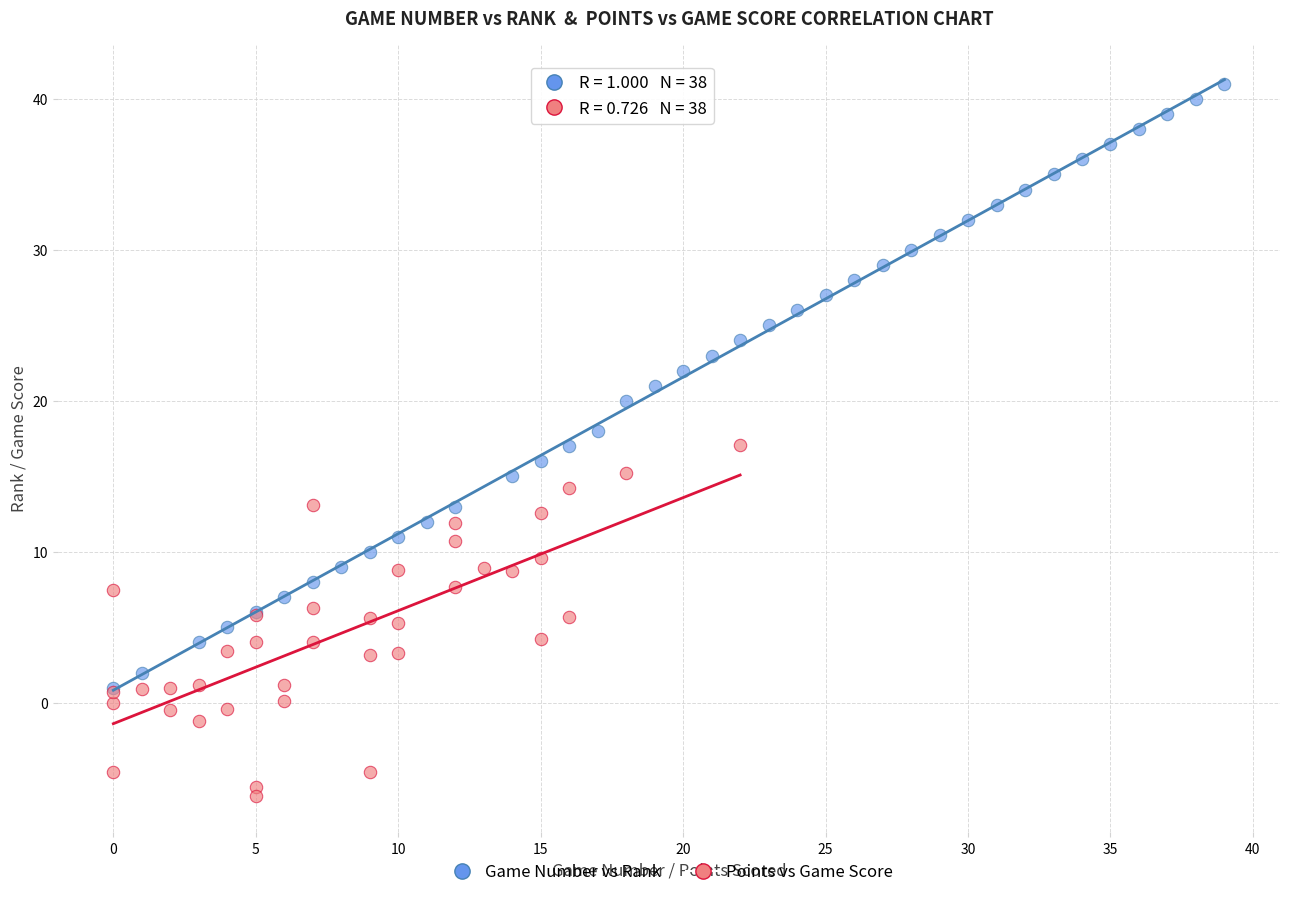

Which series reaches the maximum Y coordinate?

Game Number vs Rank